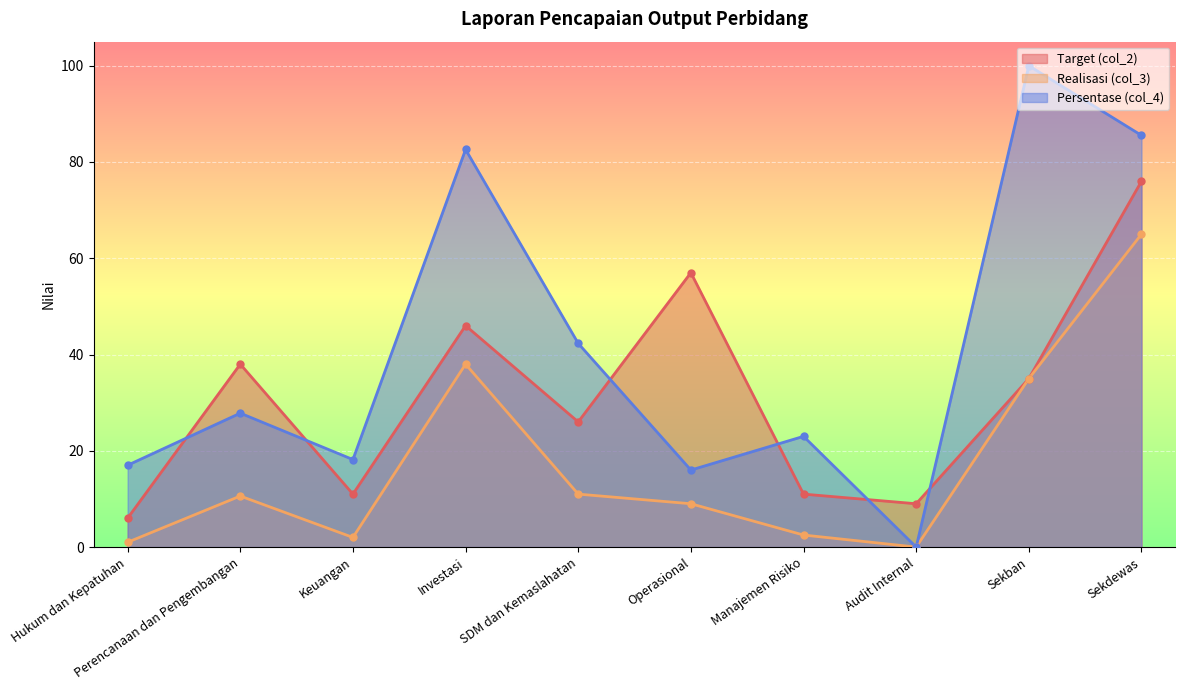

Where is Realisasi (col_3) nearest to the value 32?

Sekban